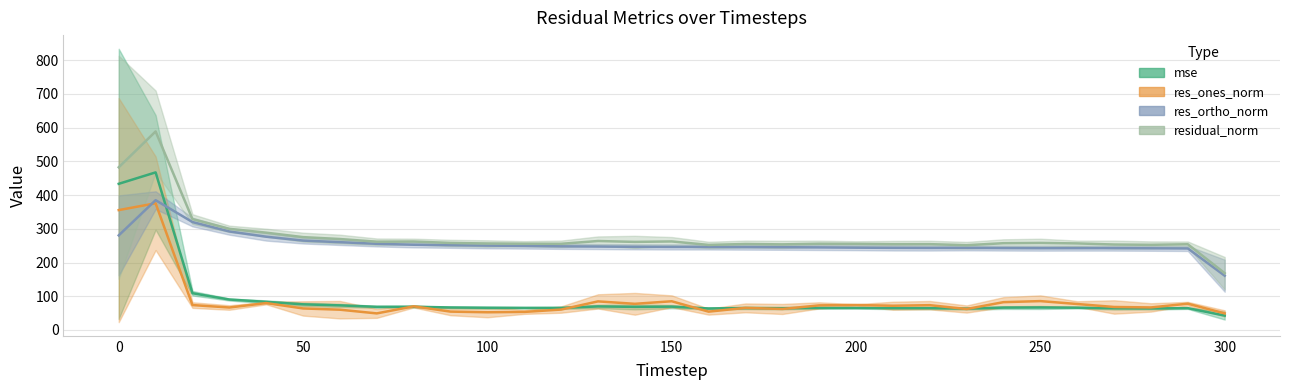

What value does the res_ortho_norm series have at 150?

246.2